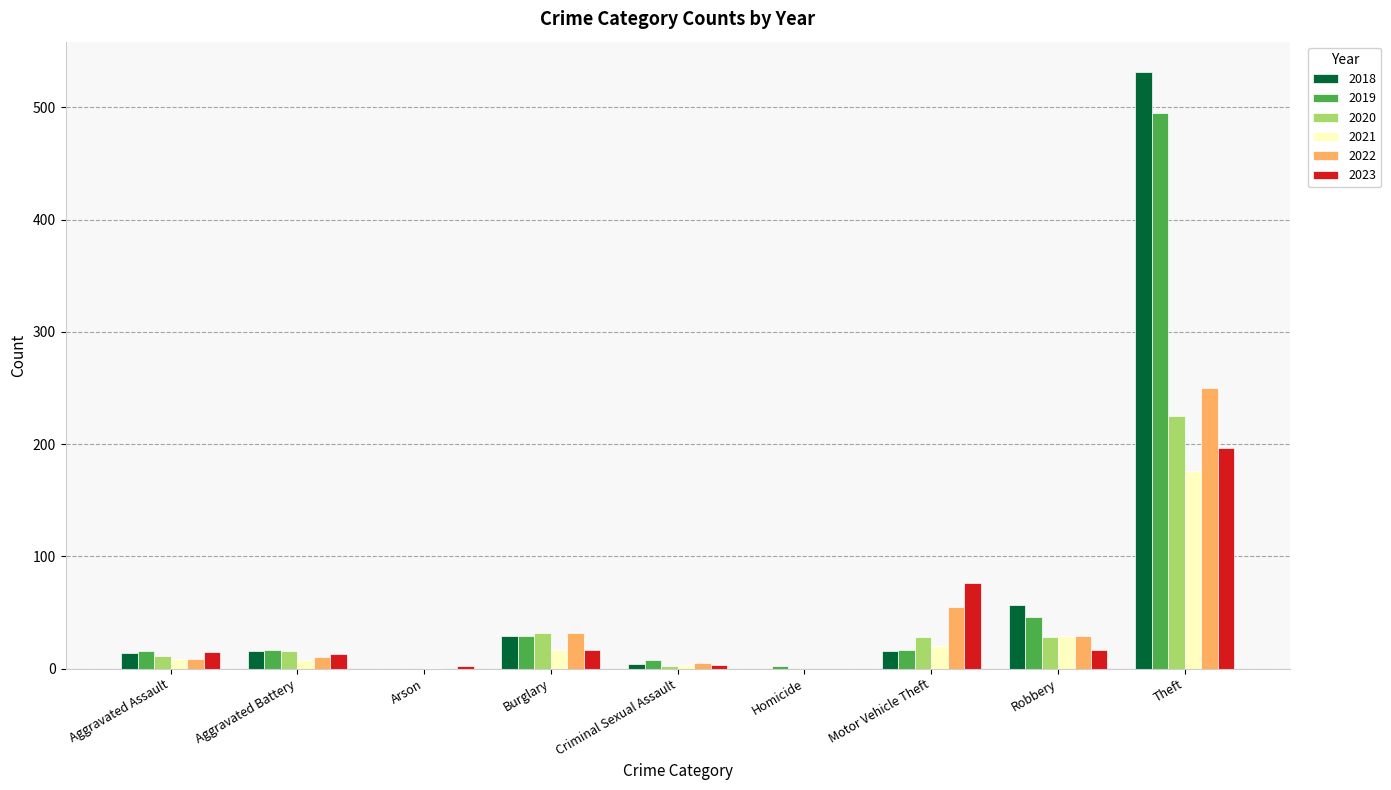

At which label is 2020 closest to 112?

Burglary